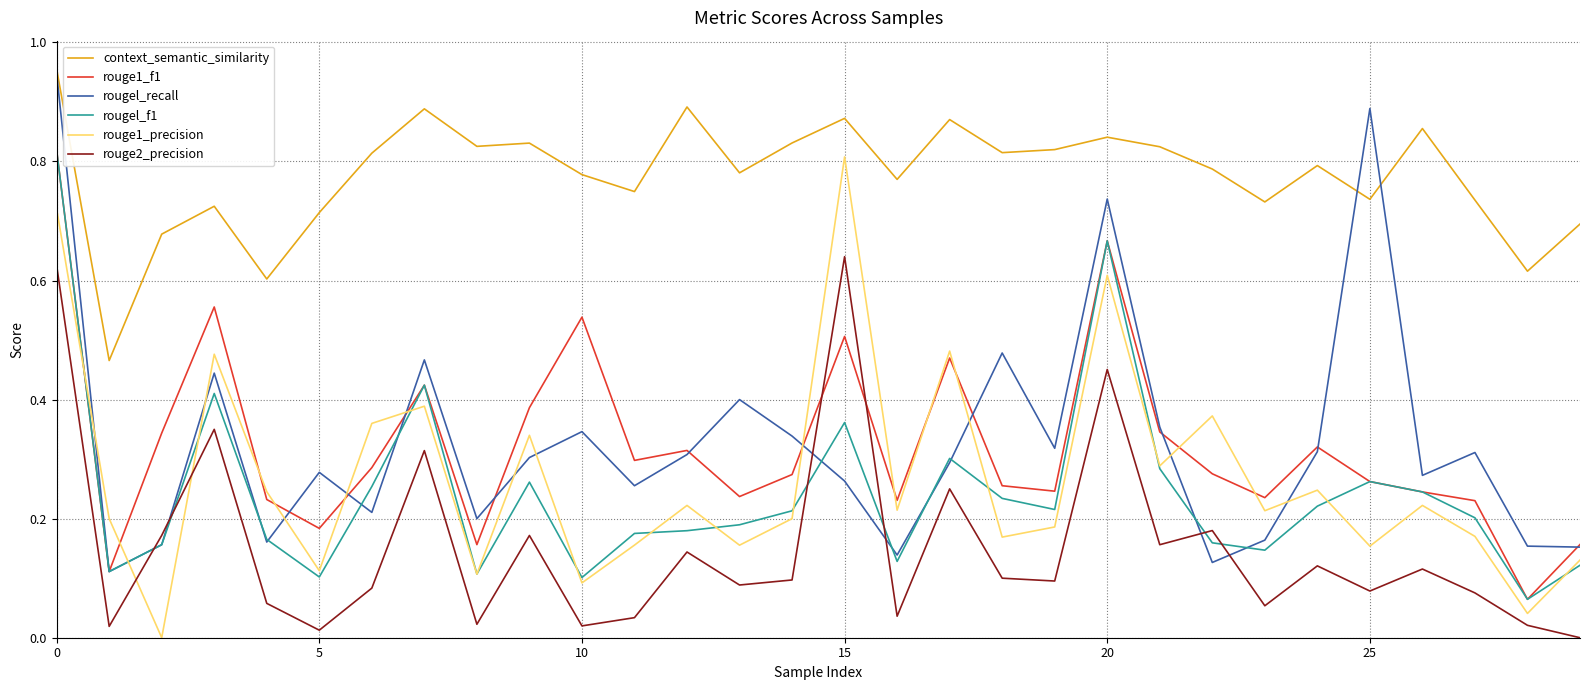

True or false: context_semantic_similarity and rouge2_precision intersect in this chart.

False